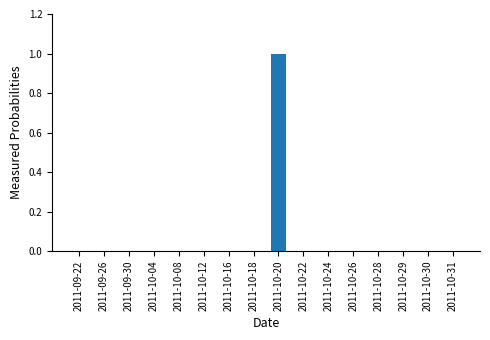

The value at 2011-10-20 is 0. True or false?

False